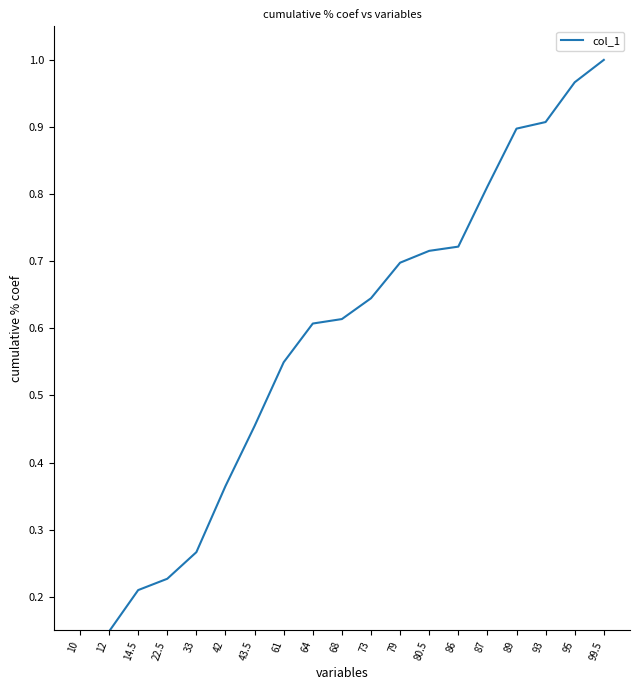

What position from the right is 73?

9